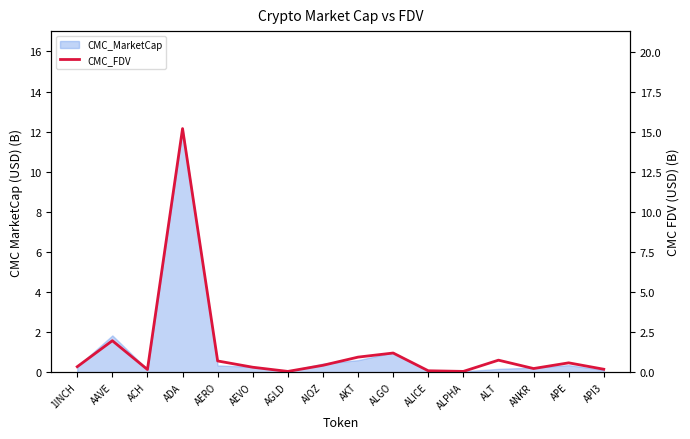

Approximately how many times larger is the value at API3 compared to ALGO?

0.2